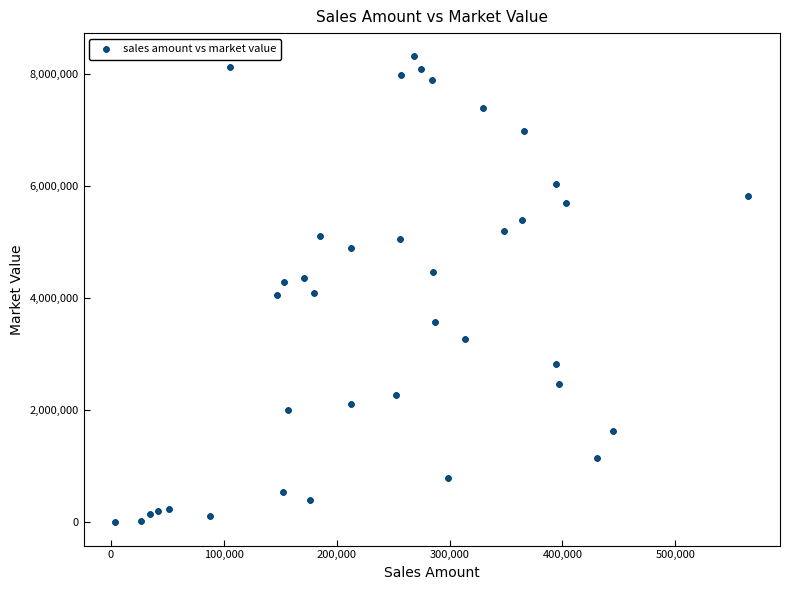

What is the range of Y values (max minus min)?

8313431.5